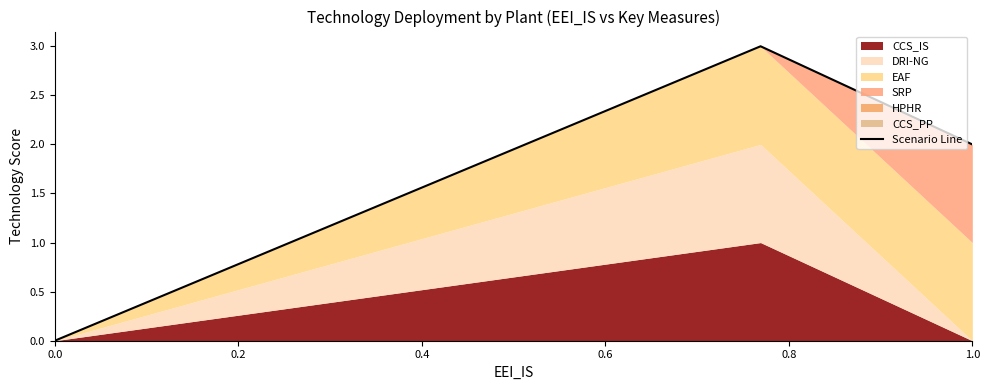

True or false: the data shows 1.2 at 0.0.

False